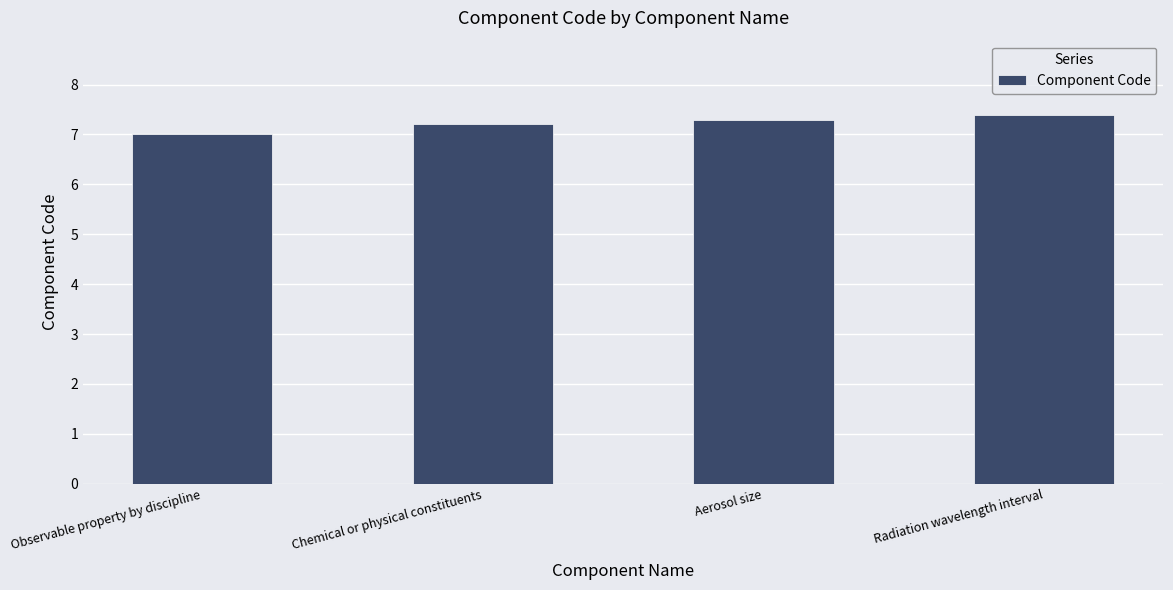

Reading right to left, what are all the values shown in this chart?

Radiation wavelength interval=7.4	Aerosol size=7.3	Chemical or physical constituents=7.2	Observable property by discipline=7.0